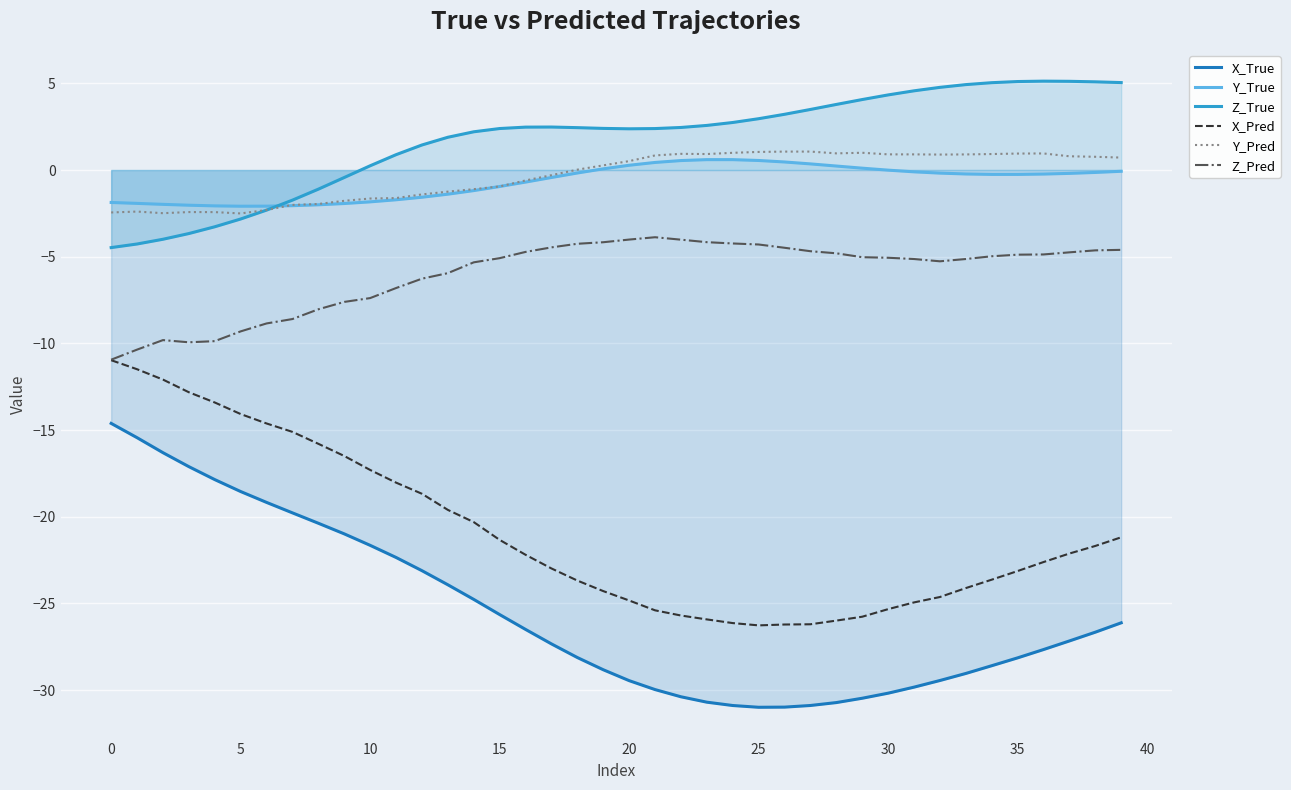

Between 35 and 38, which series saw the biggest shift?

X_True